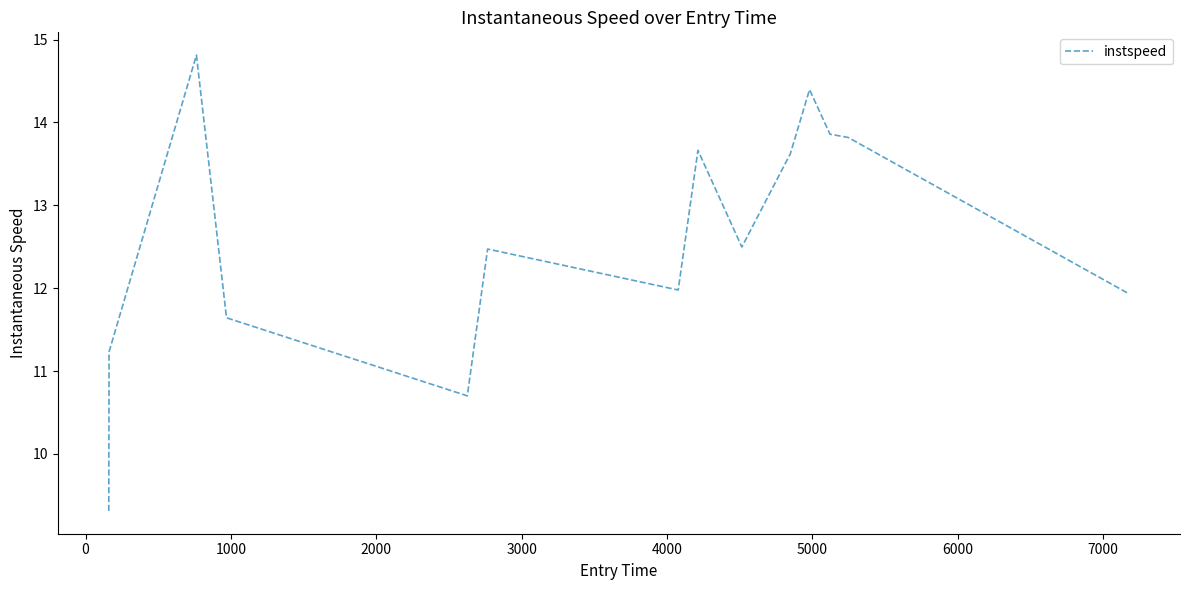

What is the difference between the maximum and minimum values?

5.5